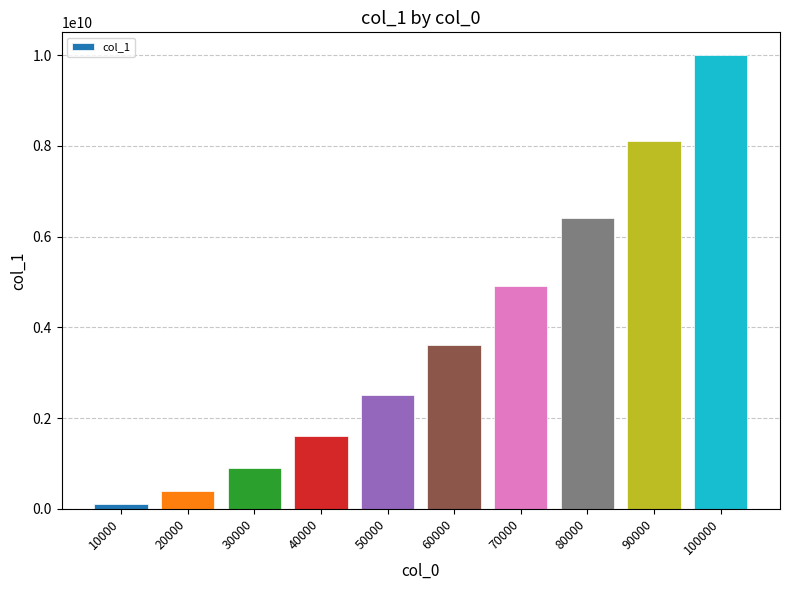

How many data points are less than 3600179997?

5